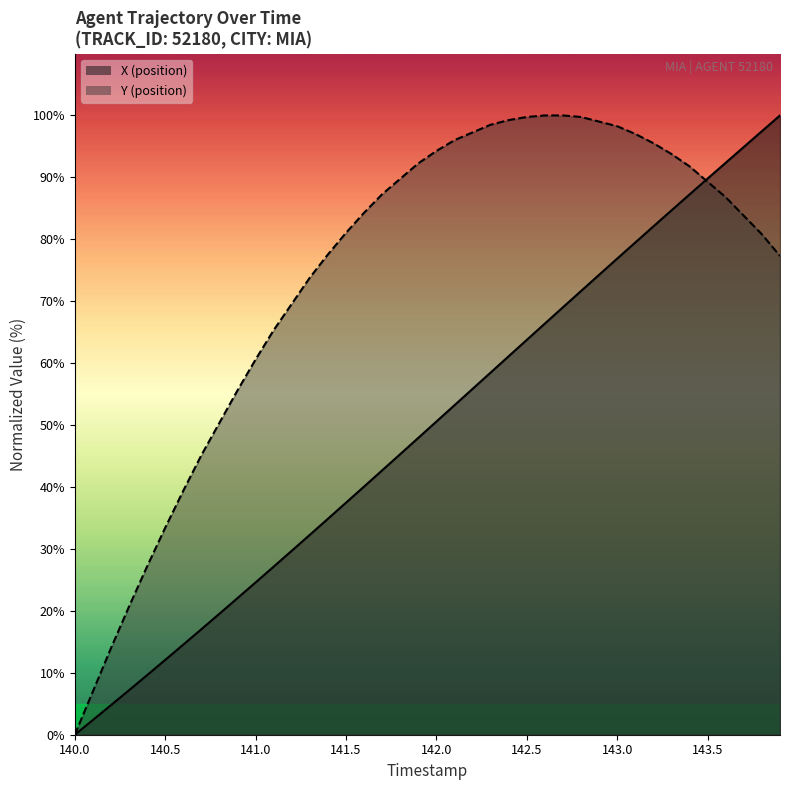

True or false: Y has more than 1 interior local peaks.

False